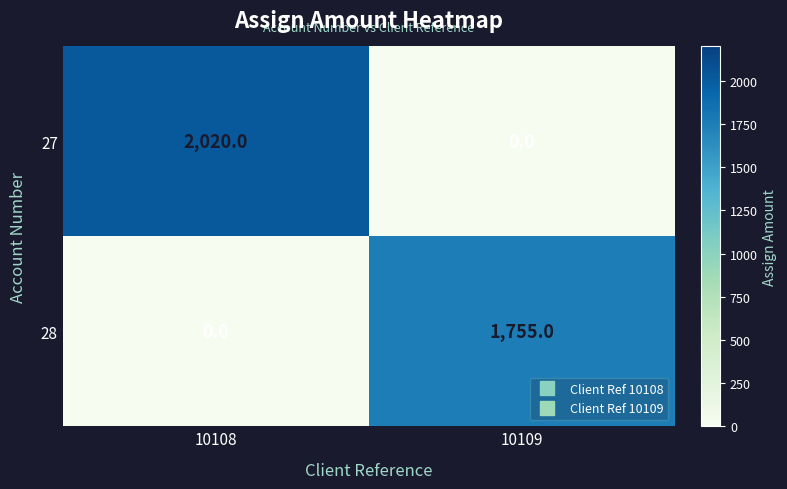

What is the maximum value shown in the chart?

2020